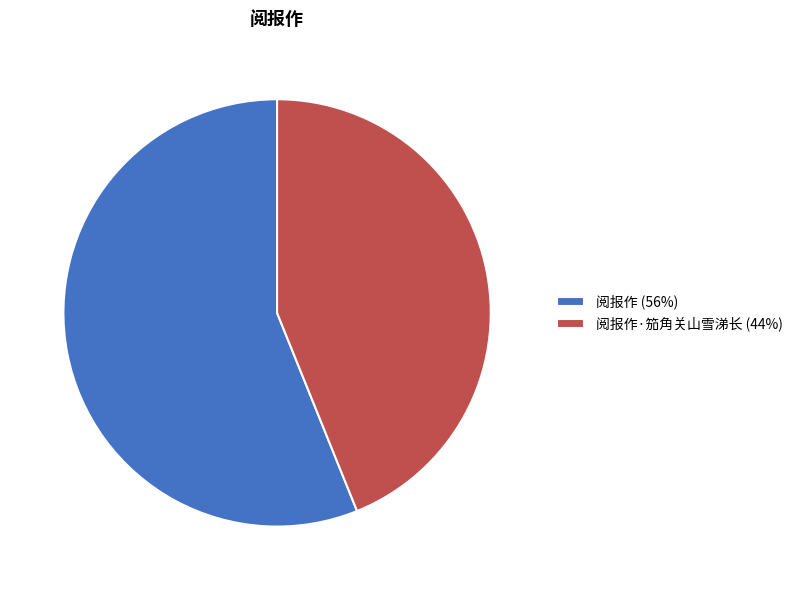

The 阅报作 (56%) slice represents 46% of the pie. True or false?

False